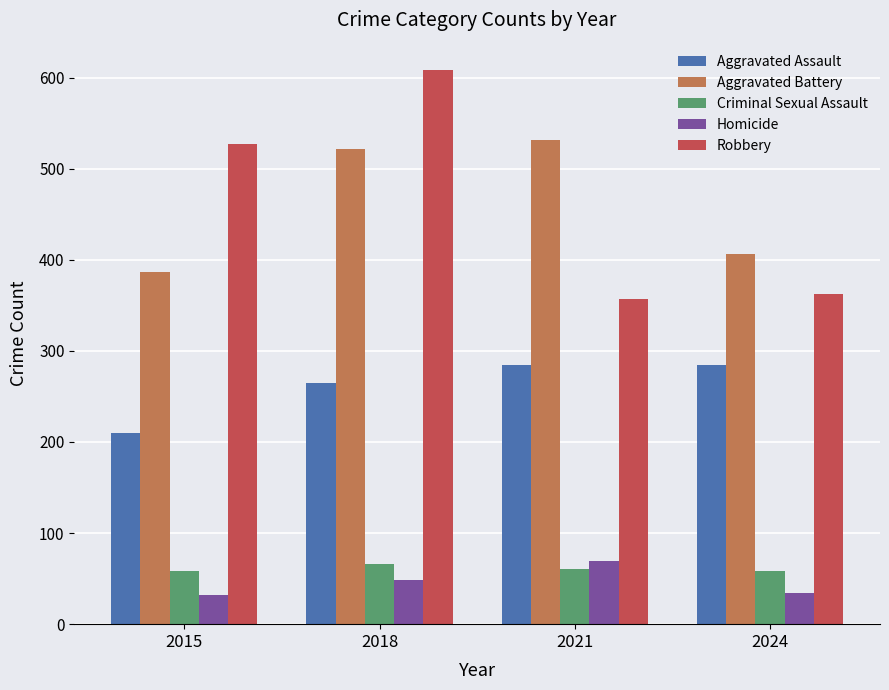

Are the bars grouped side by side (vs. stacked)?

Yes